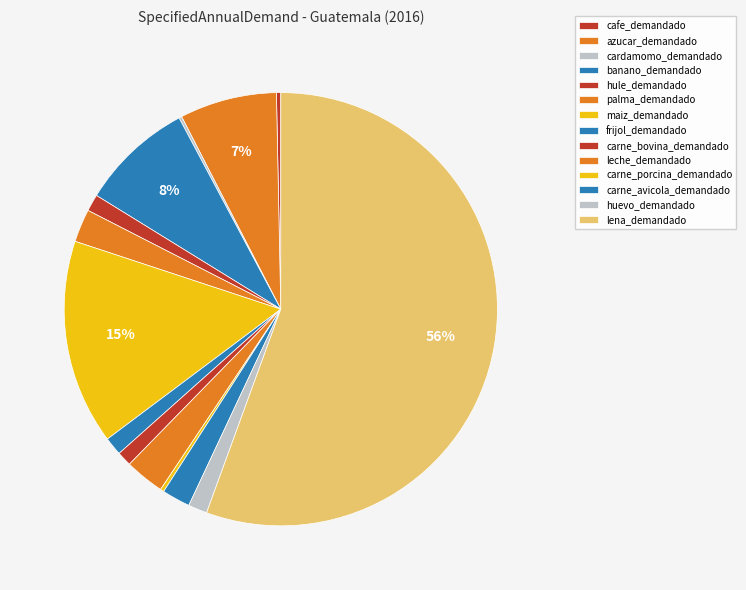

Does any single category account for the majority?

Yes